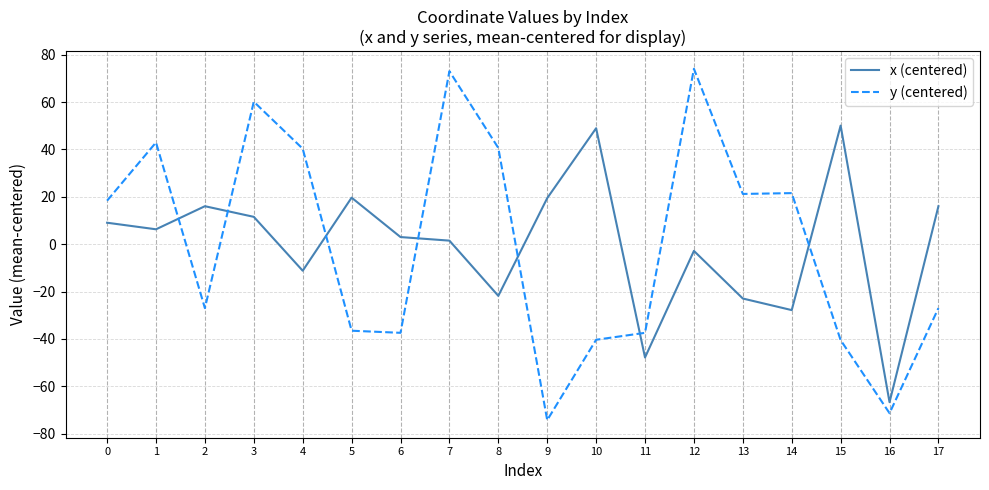

What is the spread (max minus min) of values at 9?

93.7